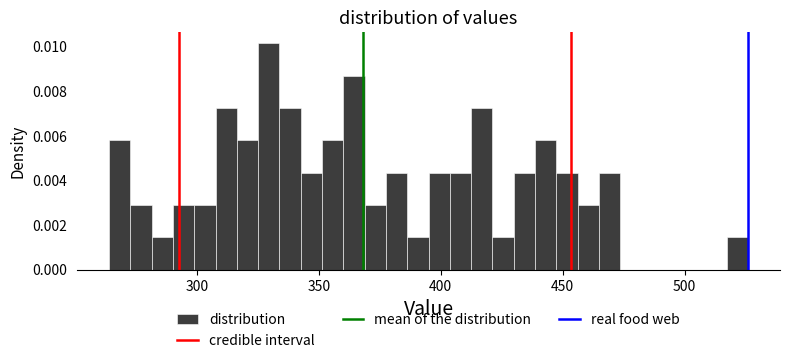

Read against the x-axis, roughly where is the centre of the tallest bar?

330